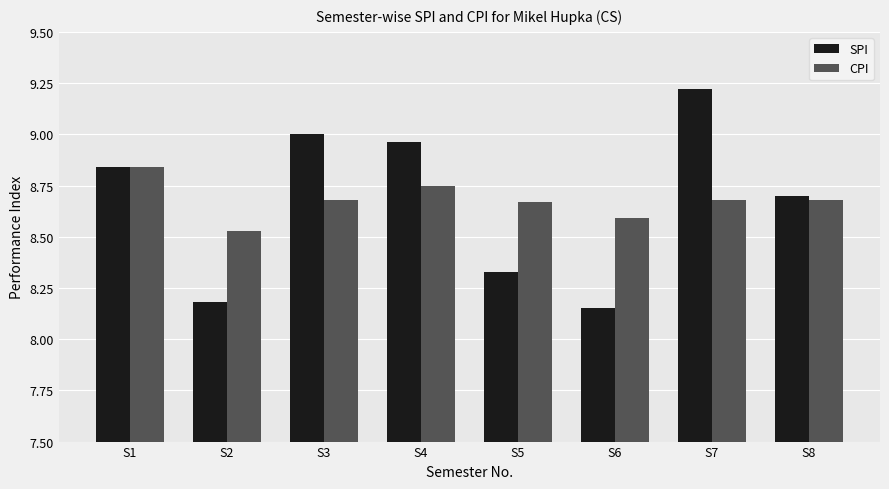

What are all the series names shown in the legend?

SPI, CPI